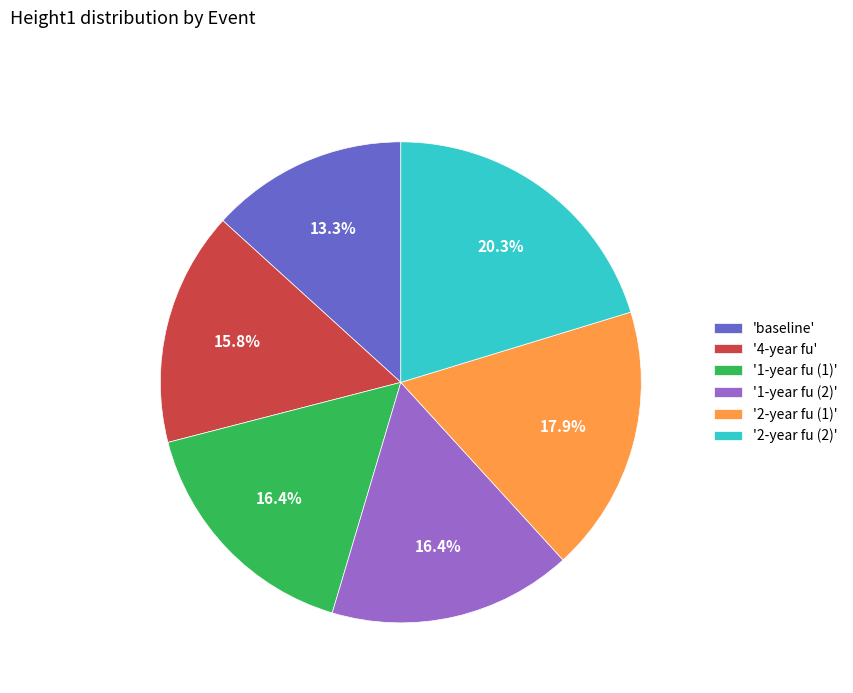

To the nearest percent, what is the difference between the largest and smallest slice percentages?

7%